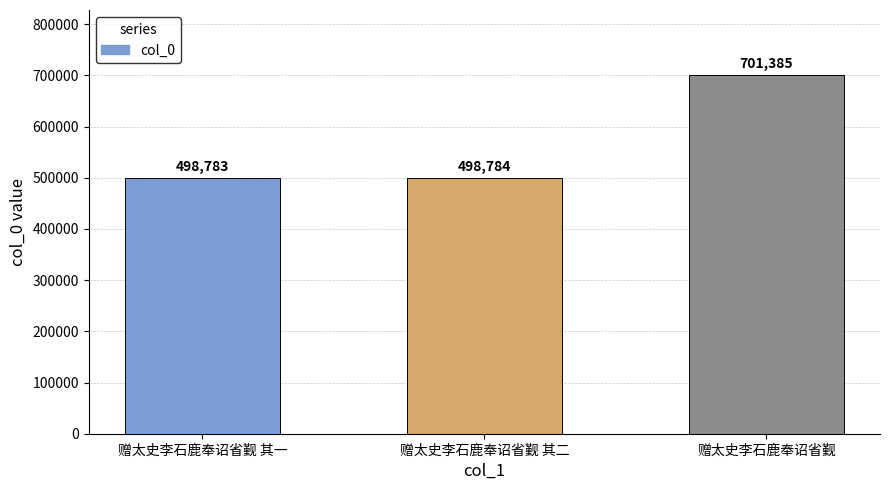

Are the bars horizontal?

No